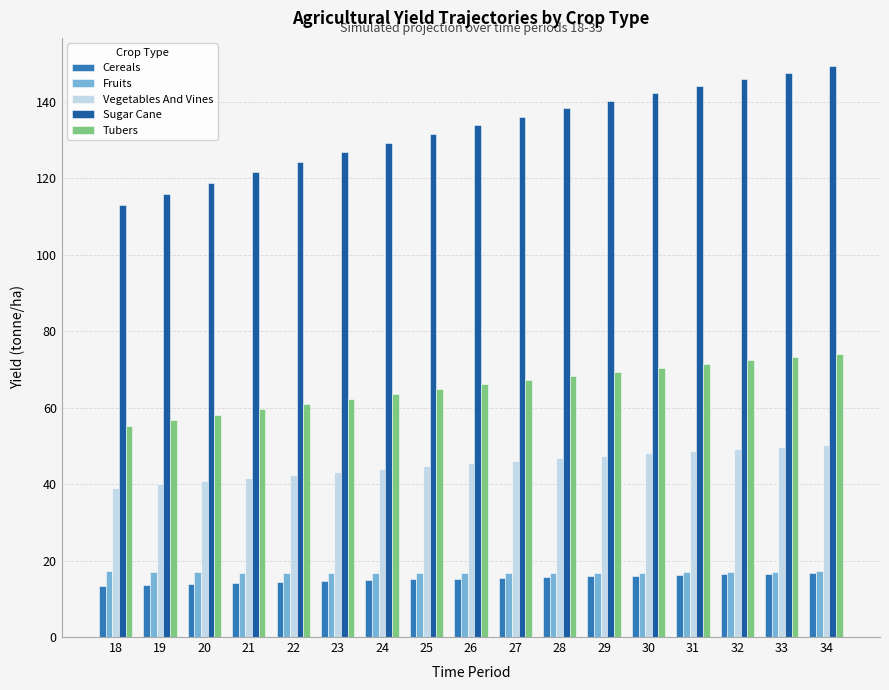

What is the maximum value for Vegetables And Vines?

50.3